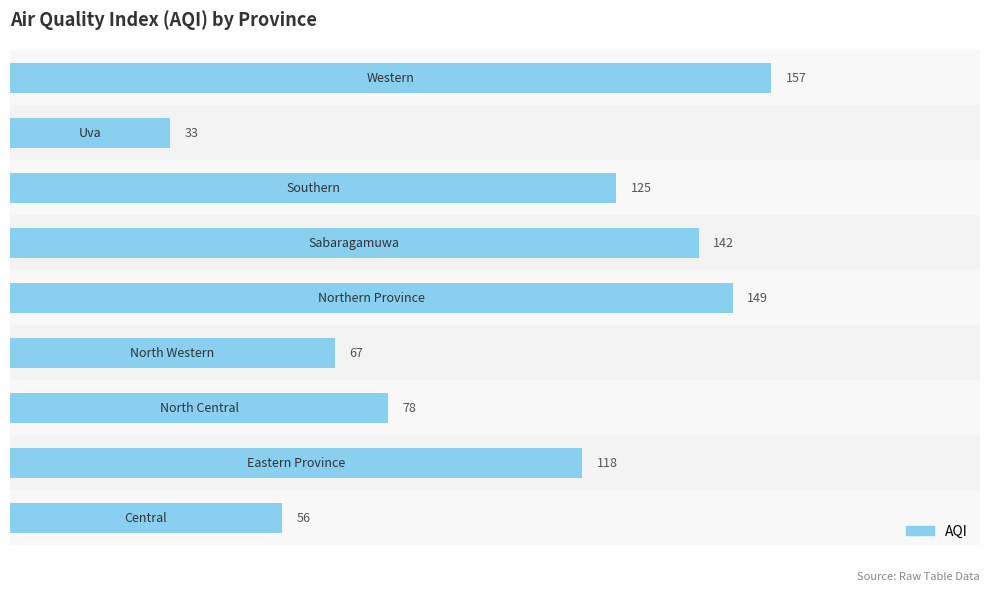

True or false: the data shows 142 at 5.

True